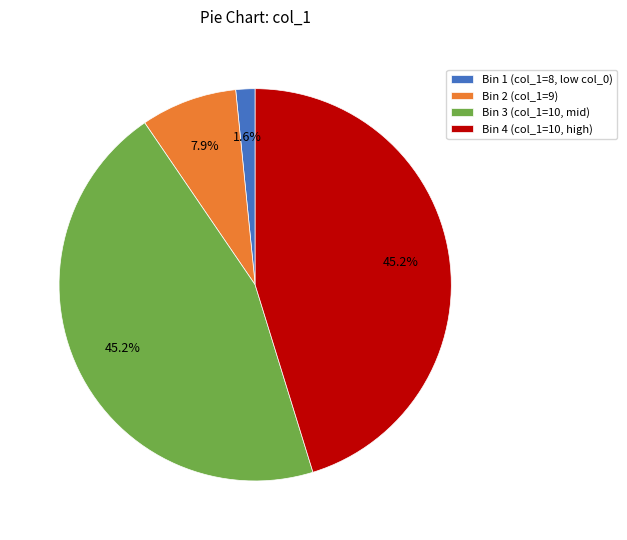

How many segments does this pie chart have?

4